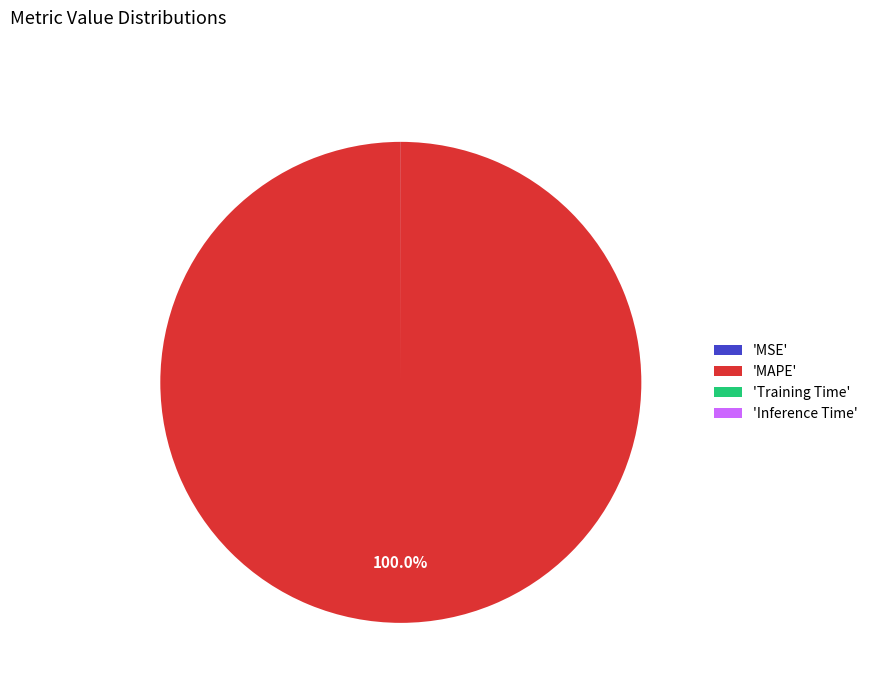

Which category accounts for the majority?

'MAPE'